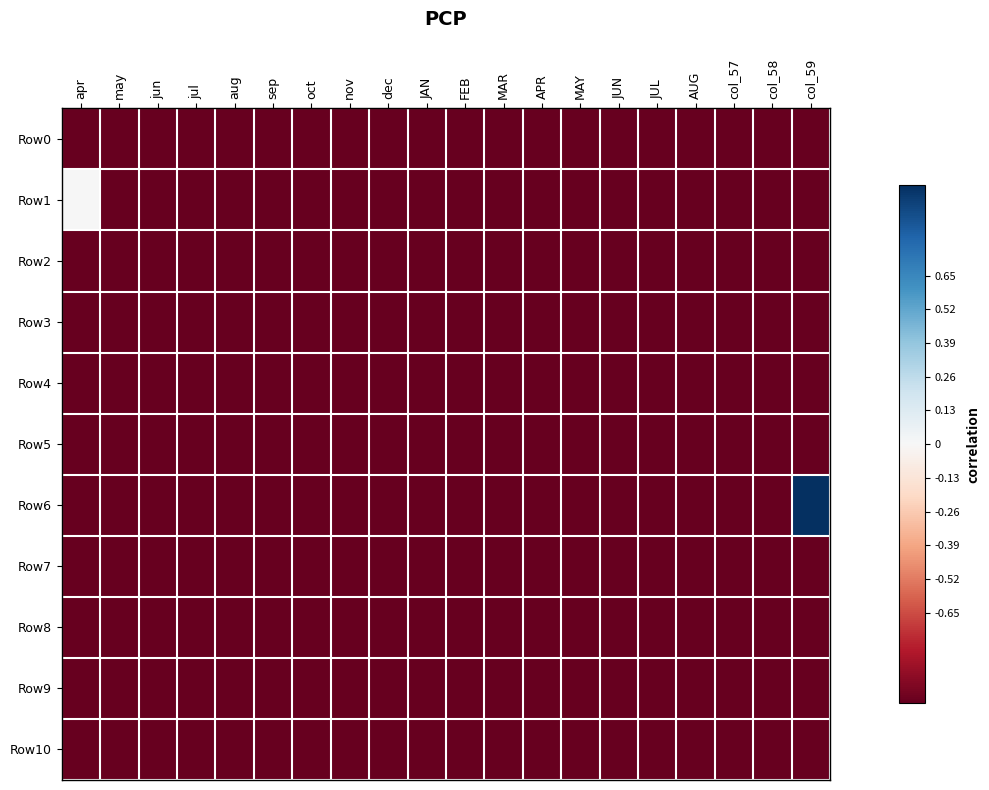

Reading left to right, what are all the values shown in this chart?

Row0: apr=-1	may=-1	jun=-1	jul=-1	aug=-1	sep=-1	oct=-1	nov=-1	dec=-1	JAN=-1	FEB=-1	MAR=-1	APR=-1	MAY=-1	JUN=-1	JUL=-1	AUG=-1	col_57=-1	col_58=-1	col_59=-1
Row1: apr=0	may=-1	jun=-1	jul=-1	aug=-1	sep=-1	oct=-1	nov=-1	dec=-1	JAN=-1	FEB=-1	MAR=-1	APR=-1	MAY=-1	JUN=-1	JUL=-1	AUG=-1	col_57=-1	col_58=-1	col_59=-1
Row2: apr=-1	may=-1	jun=-1	jul=-1	aug=-1	sep=-1	oct=-1	nov=-1	dec=-1	JAN=-1	FEB=-1	MAR=-1	APR=-1	MAY=-1	JUN=-1	JUL=-1	AUG=-1	col_57=-1	col_58=-1	col_59=-1
Row3: apr=-1	may=-1	jun=-1	jul=-1	aug=-1	sep=-1	oct=-1	nov=-1	dec=-1	JAN=-1	FEB=-1	MAR=-1	APR=-1	MAY=-1	JUN=-1	JUL=-1	AUG=-1	col_57=-1	col_58=-1	col_59=-1
Row4: apr=-1	may=-1	jun=-1	jul=-1	aug=-1	sep=-1	oct=-1	nov=-1	dec=-1	JAN=-1	FEB=-1	MAR=-1	APR=-1	MAY=-1	JUN=-1	JUL=-1	AUG=-1	col_57=-1	col_58=-1	col_59=-1
Row5: apr=-1	may=-1	jun=-1	jul=-1	aug=-1	sep=-1	oct=-1	nov=-1	dec=-1	JAN=-1	FEB=-1	MAR=-1	APR=-1	MAY=-1	JUN=-1	JUL=-1	AUG=-1	col_57=-1	col_58=-1	col_59=-1
Row6: apr=-1	may=-1	jun=-1	jul=-1	aug=-1	sep=-1	oct=-1	nov=-1	dec=-1	JAN=-1	FEB=-1	MAR=-1	APR=-1	MAY=-1	JUN=-1	JUL=-1	AUG=-1	col_57=-1	col_58=-1	col_59=1
Row7: apr=-1	may=-1	jun=-1	jul=-1	aug=-1	sep=-1	oct=-1	nov=-1	dec=-1	JAN=-1	FEB=-1	MAR=-1	APR=-1	MAY=-1	JUN=-1	JUL=-1	AUG=-1	col_57=-1	col_58=-1	col_59=-1
Row8: apr=-1	may=-1	jun=-1	jul=-1	aug=-1	sep=-1	oct=-1	nov=-1	dec=-1	JAN=-1	FEB=-1	MAR=-1	APR=-1	MAY=-1	JUN=-1	JUL=-1	AUG=-1	col_57=-1	col_58=-1	col_59=-1
Row9: apr=-1	may=-1	jun=-1	jul=-1	aug=-1	sep=-1	oct=-1	nov=-1	dec=-1	JAN=-1	FEB=-1	MAR=-1	APR=-1	MAY=-1	JUN=-1	JUL=-1	AUG=-1	col_57=-1	col_58=-1	col_59=-1
Row10: apr=-1	may=-1	jun=-1	jul=-1	aug=-1	sep=-1	oct=-1	nov=-1	dec=-1	JAN=-1	FEB=-1	MAR=-1	APR=-1	MAY=-1	JUN=-1	JUL=-1	AUG=-1	col_57=-1	col_58=-1	col_59=-1